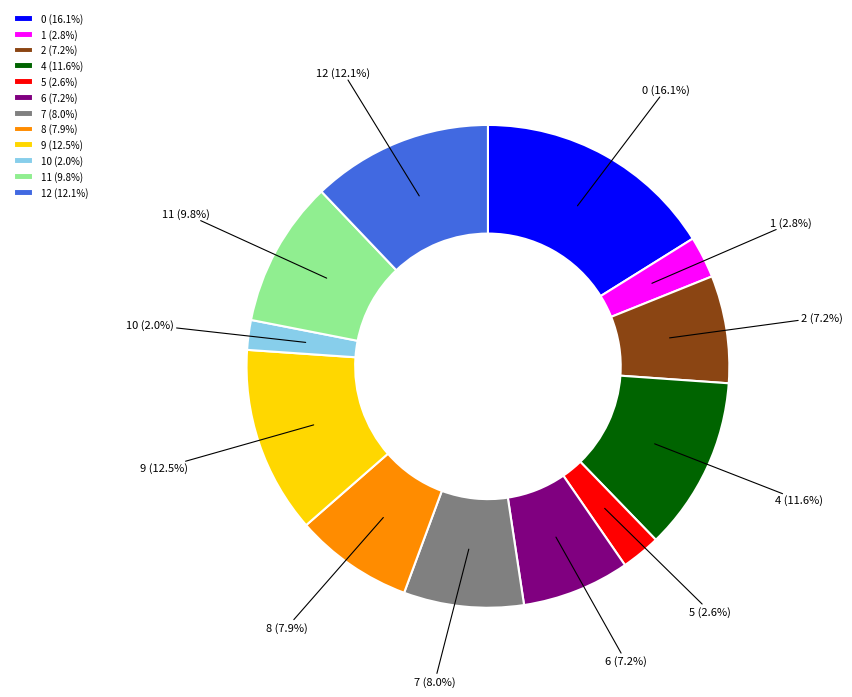

Combined, what portion of the pie is 4 (11.6%) and 1 (2.8%)?

14.4%